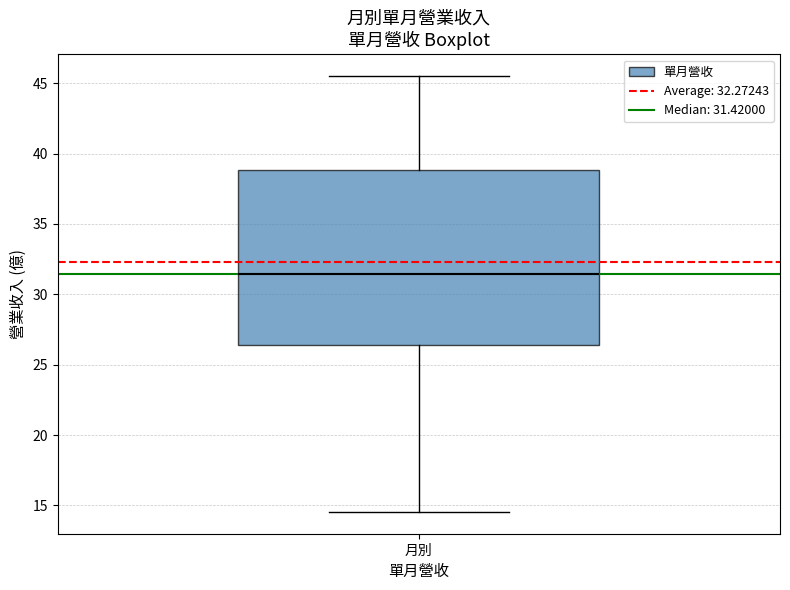

Transcribe this box plot: give where the median line is, the range the box spans, and where the two whiskers end, as read against the y-axis. The values are not printed on the chart, so give them approximately, as read against the axis.

median 31.5, box 26.5 to 39.0, whiskers 14.5 to 45.5